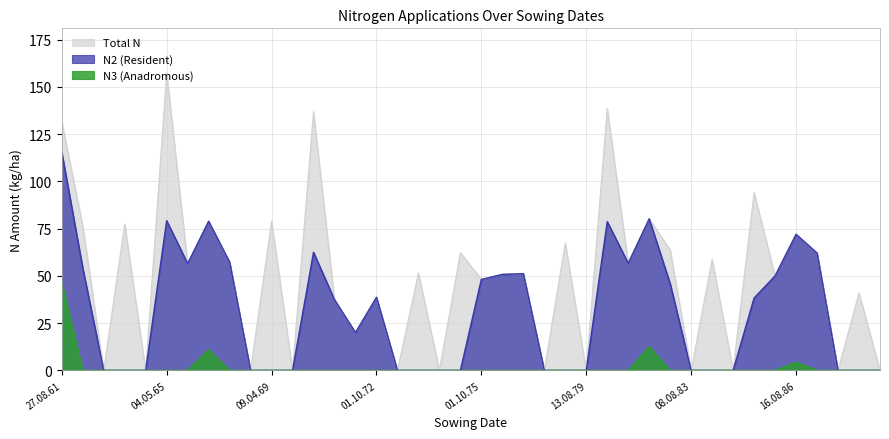

The N2 series shows 49.3 at 09.04.69. True or false?

False